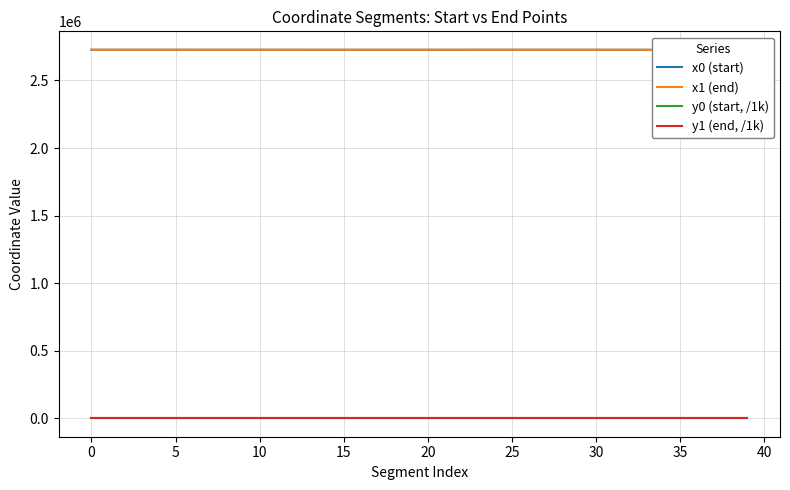

How many distinct data groups are displayed?

4